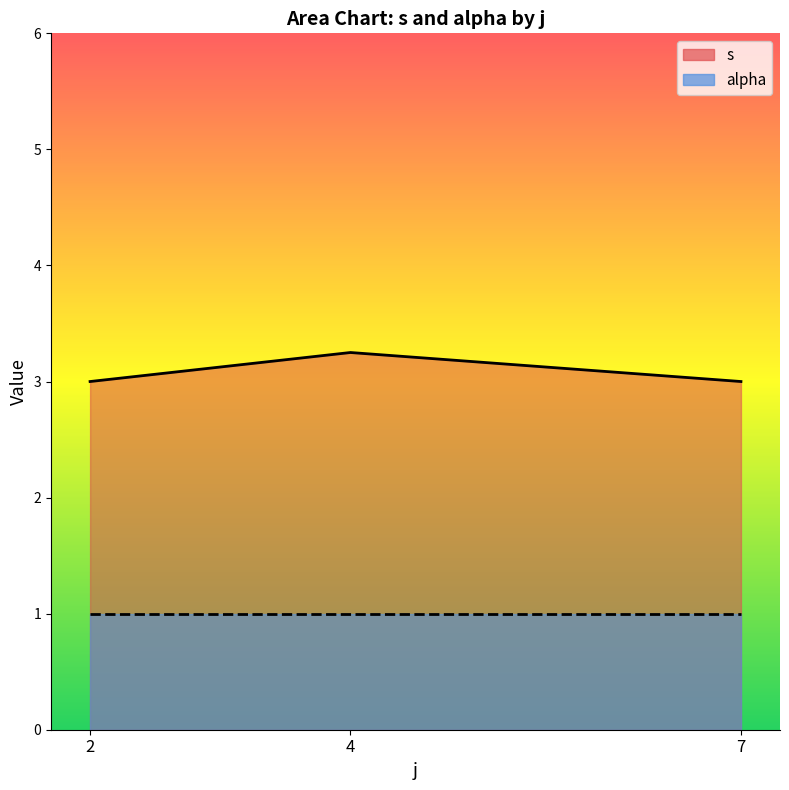

What is the value of the alpha_line point at the 1st from the left?

1.0